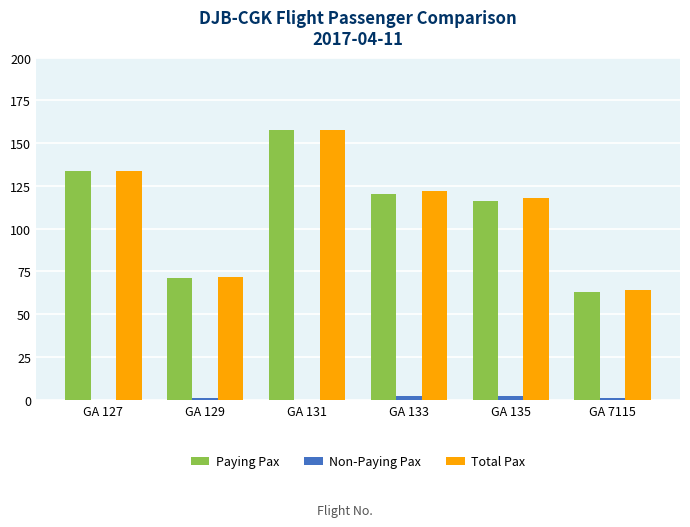

At which category is the sum across all series the highest?

GA 131